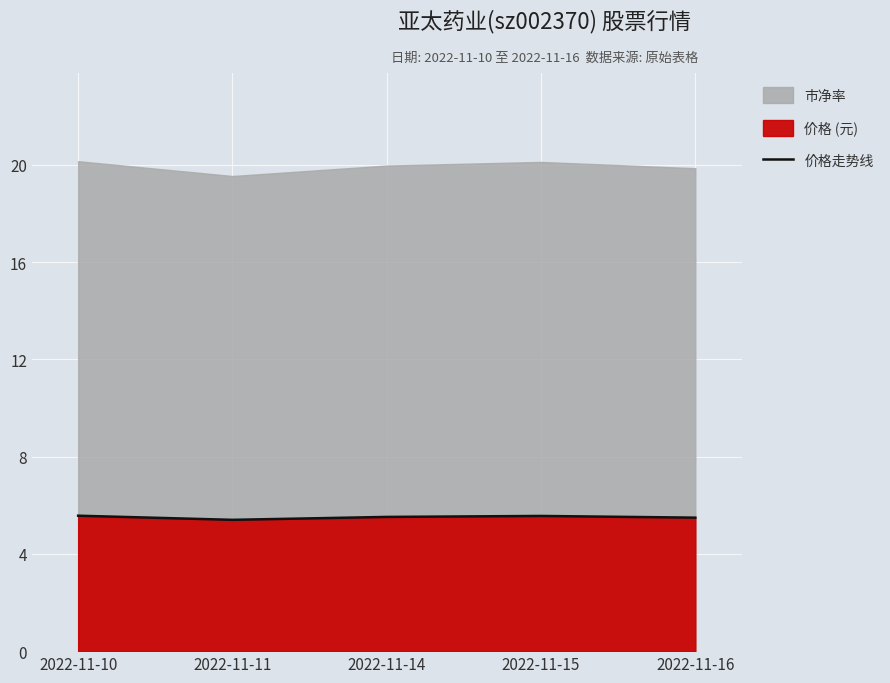

What is the average value?

5.5